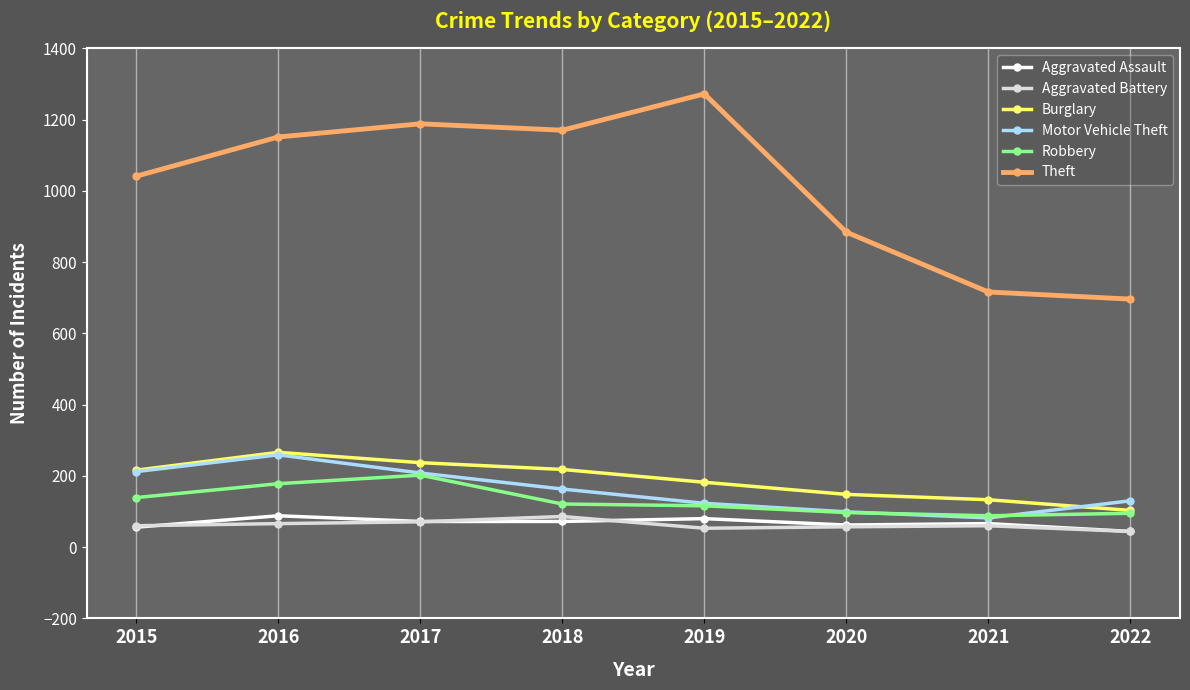

Count the number of data series in this chart.

6